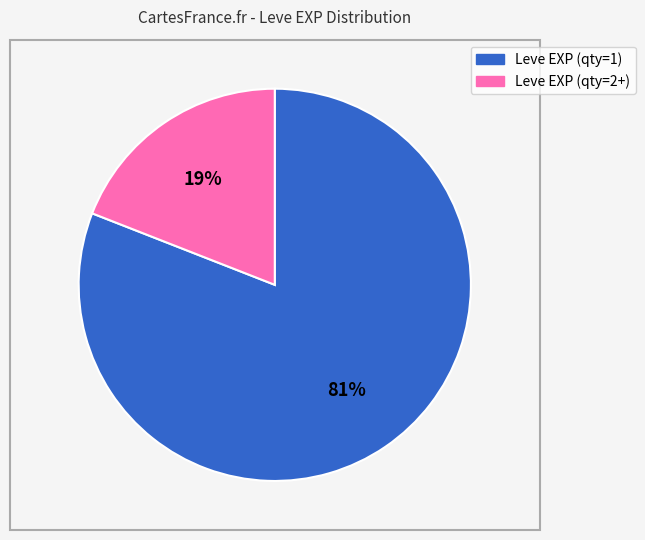

To the nearest percent, what is the average slice percentage?

50%